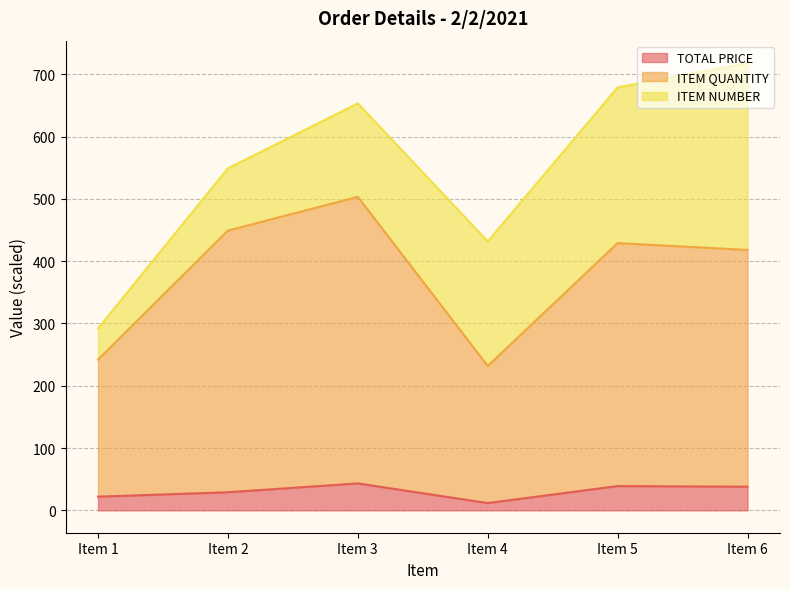

What is the sum of all TOTAL PRICE values?

183.1